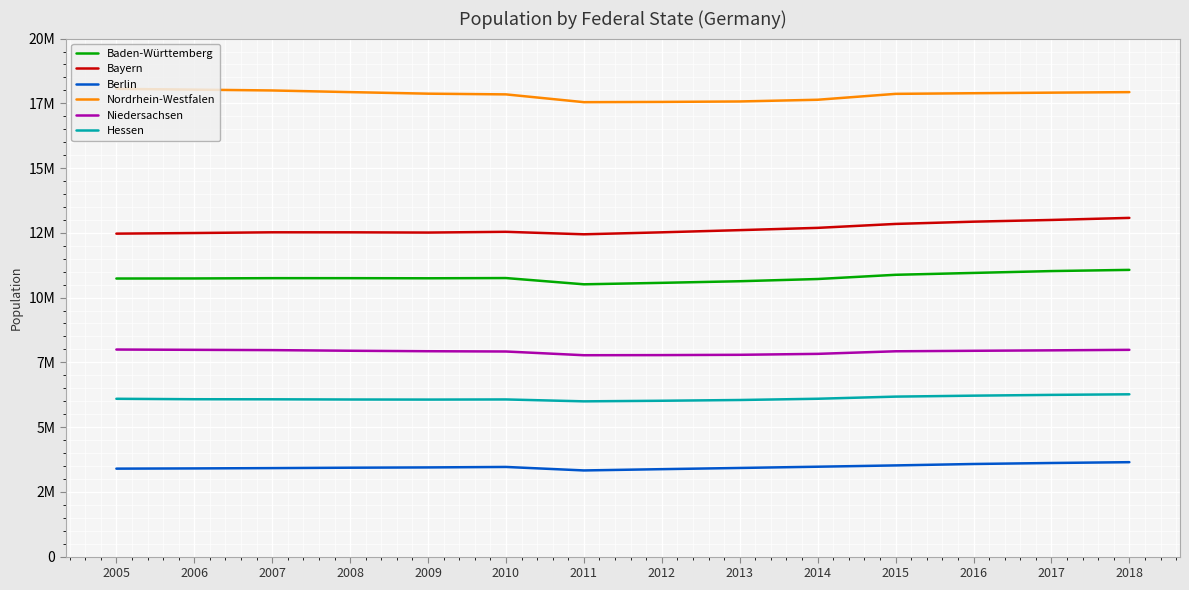

In Berlin, how many points are lower than both neighbors (excluding endpoints)?

1